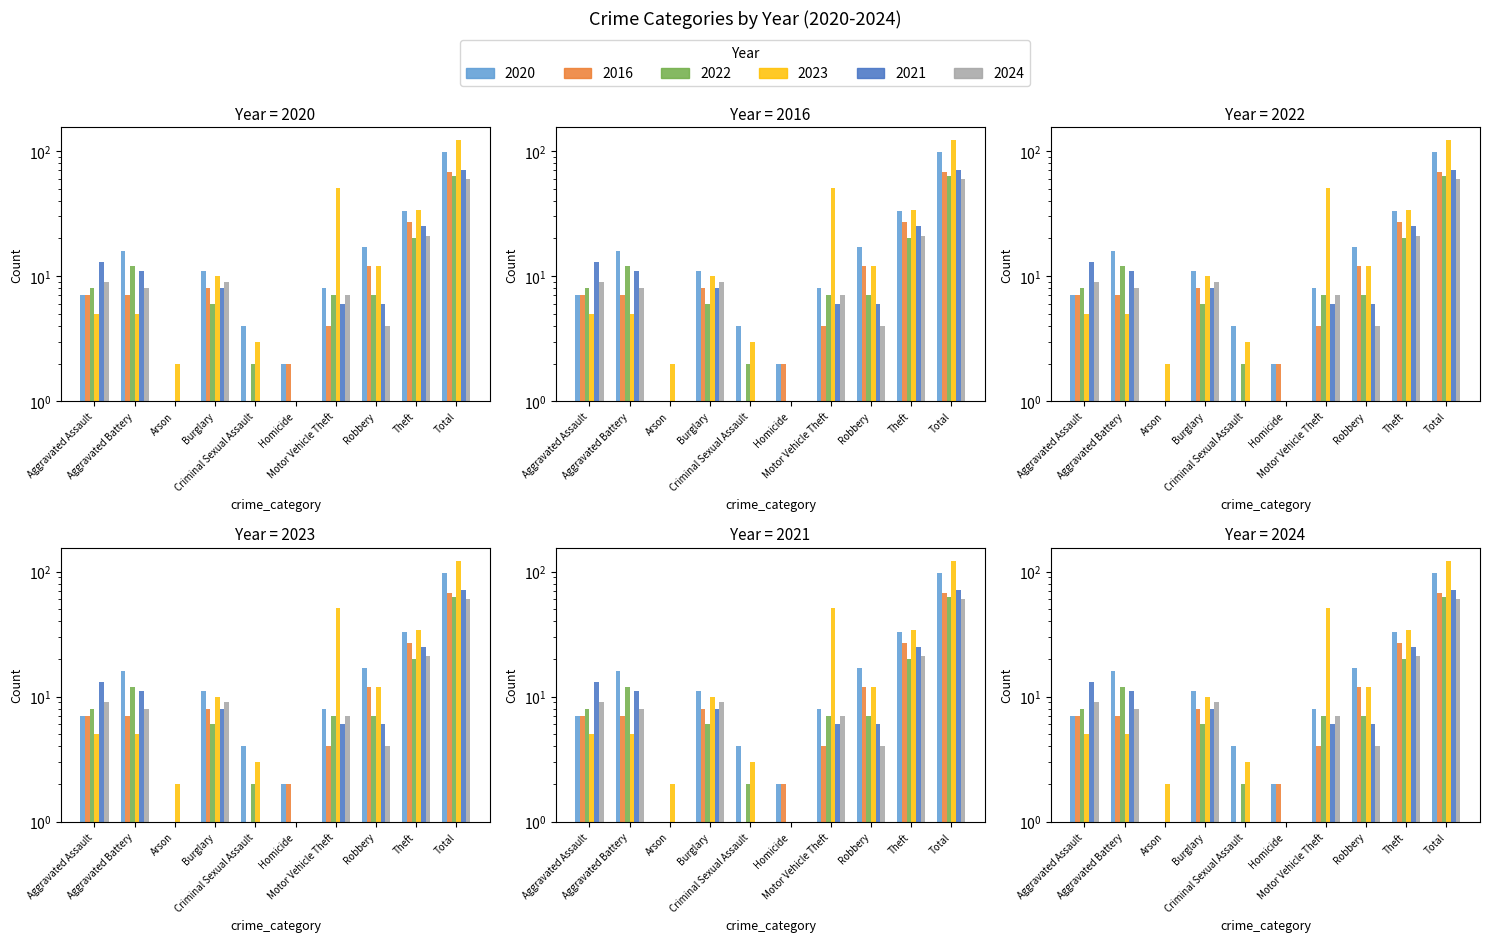

How many data points in 2023 are above 10?

4